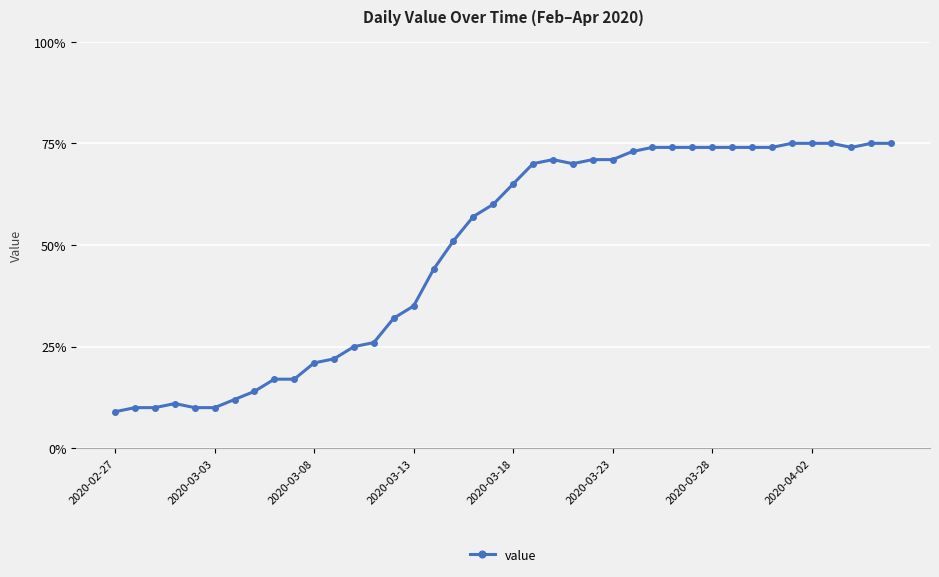

Reading left to right, transcribe all the data shown in this chart.

9	10	10	11	10	10	12	14	17	17	21	22	25	26	32	35	44	51	57	60	65	70	71	70	71	71	73	74	74	74	74	74	74	74	75	75	75	74	75	75